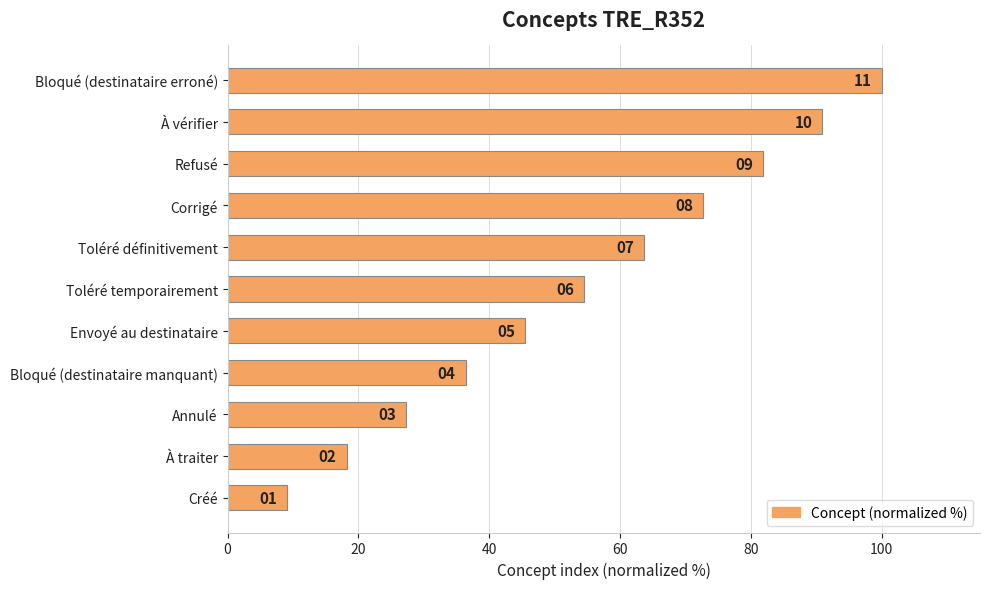

Does the chart contain any negative values?

No